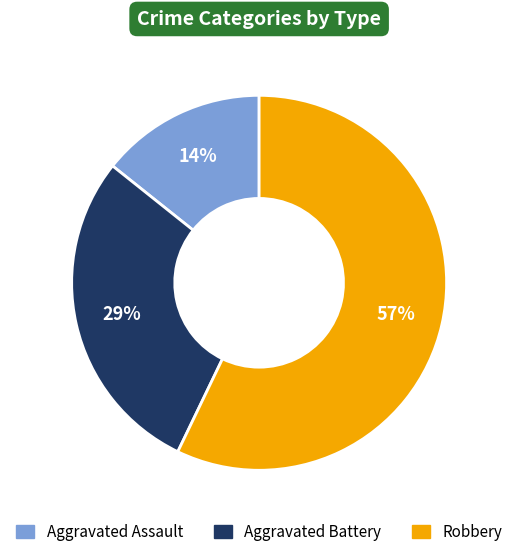

Is the sum of Robbery and Aggravated Battery greater than half?

Yes